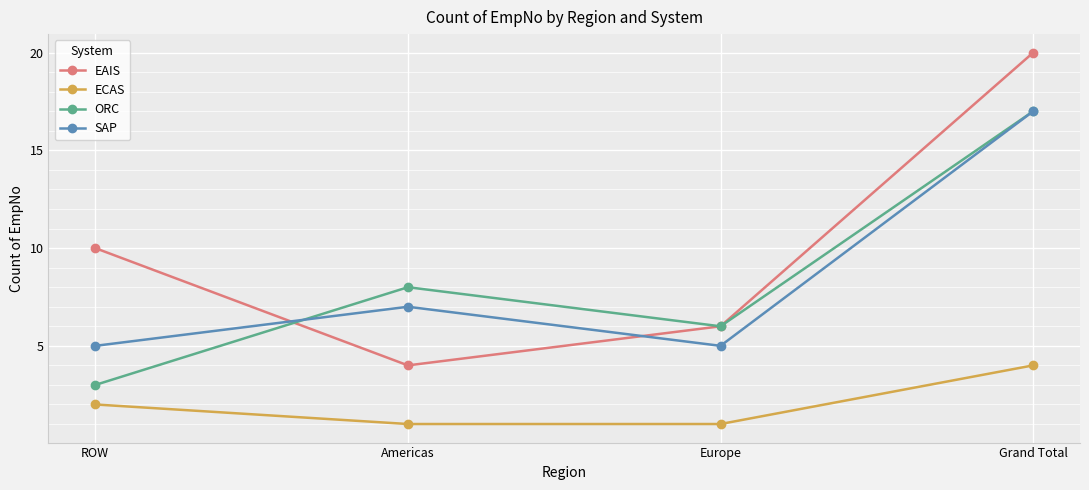

What is the difference between the highest and lowest values at Grand Total?

16